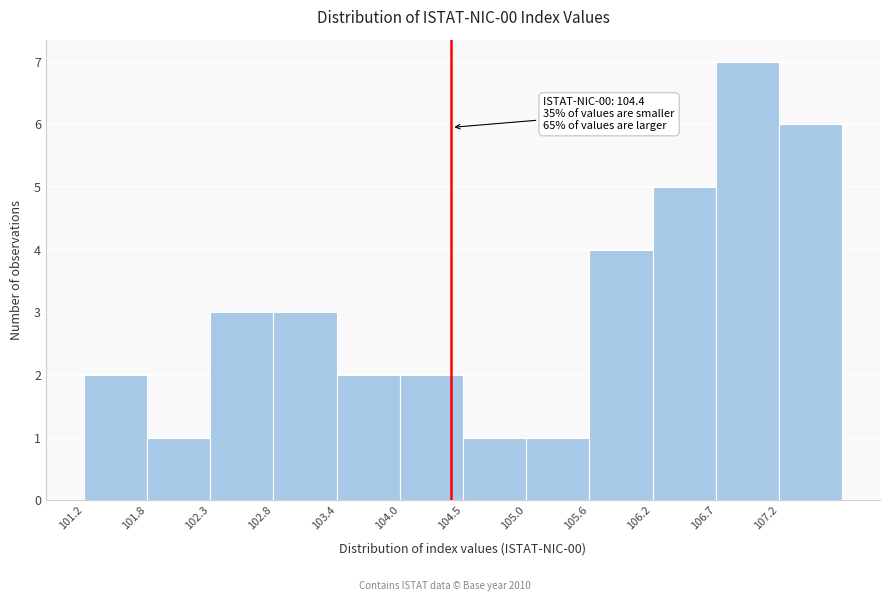

Over which range of the x-axis is the bar tallest?

106.70 to 107.25